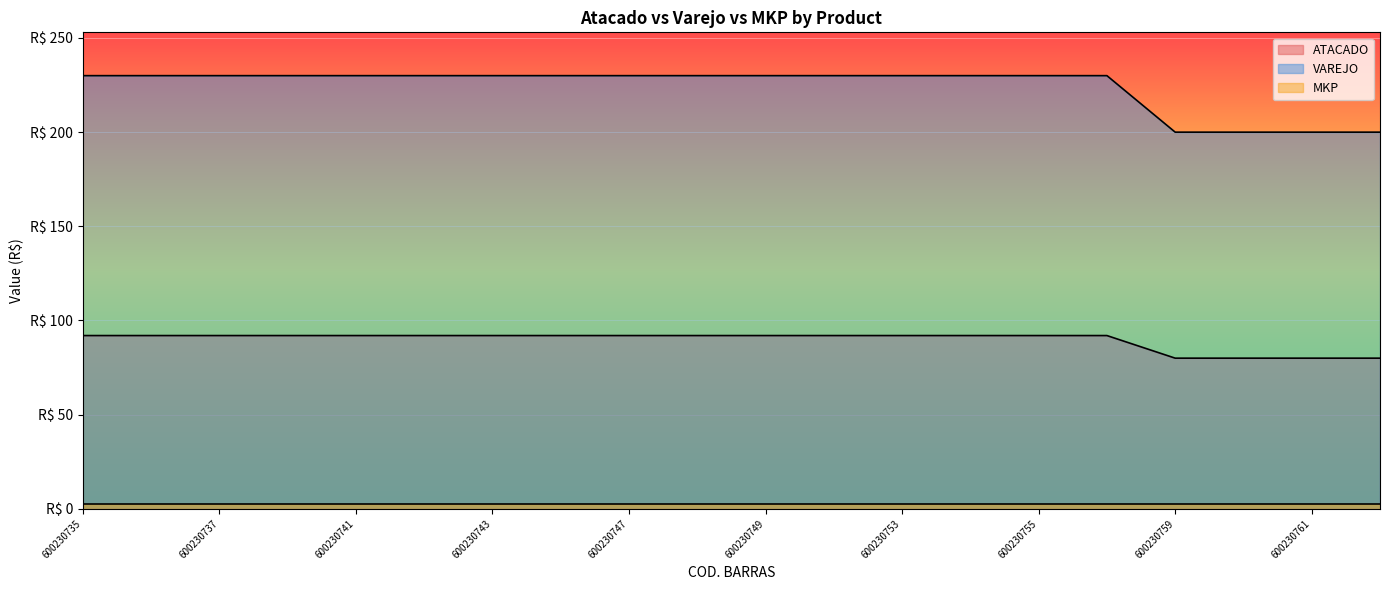

True or false: VAREJO and ATACADO intersect in this chart.

False